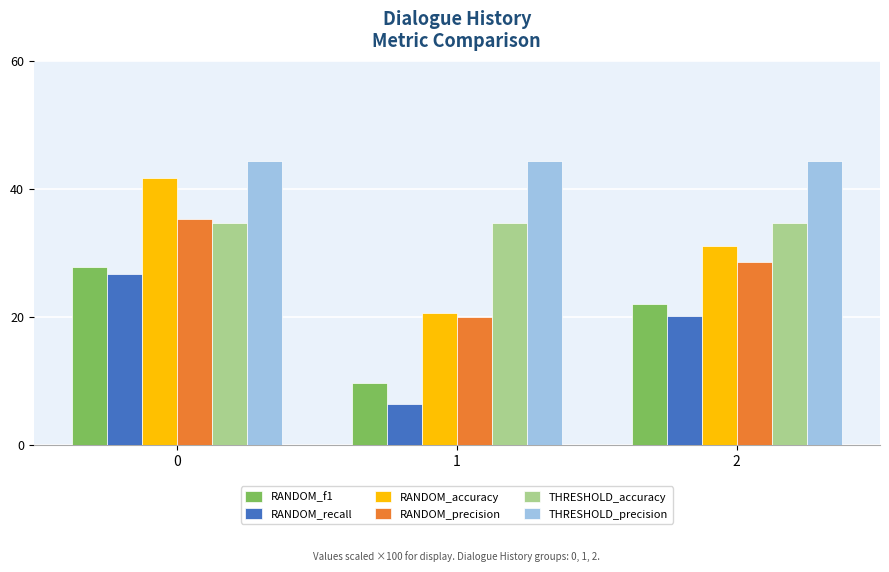

Which label corresponds to the smallest value in the chart?

1